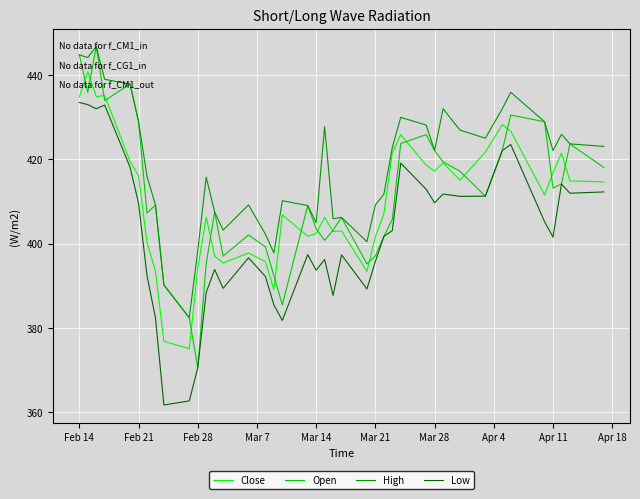

Which series has the largest total across all categories?

High